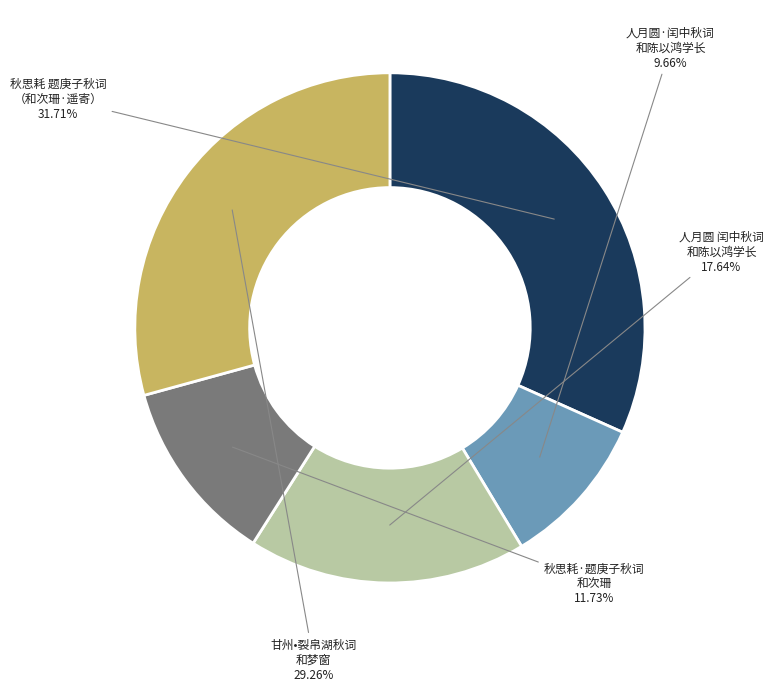

Is there a majority slice in this chart?

No